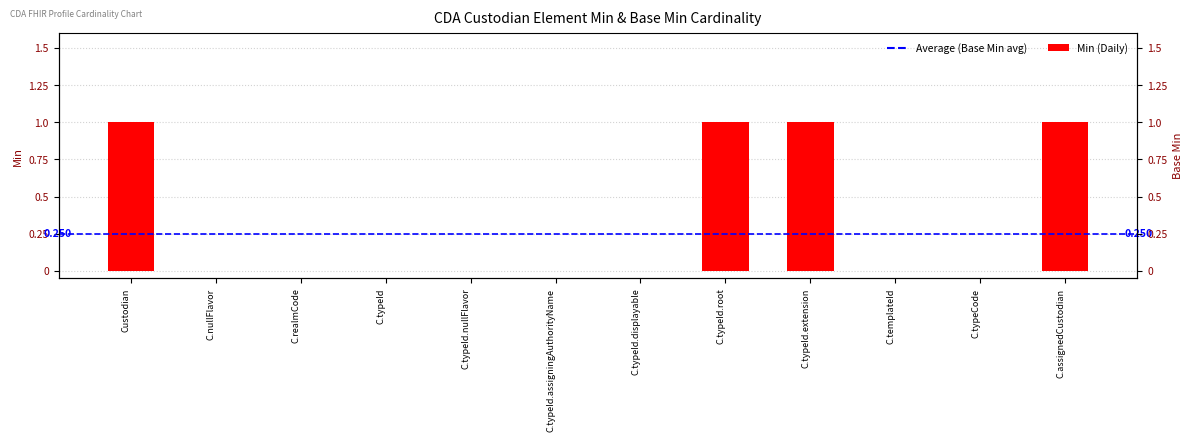

How many positive values are there?

4